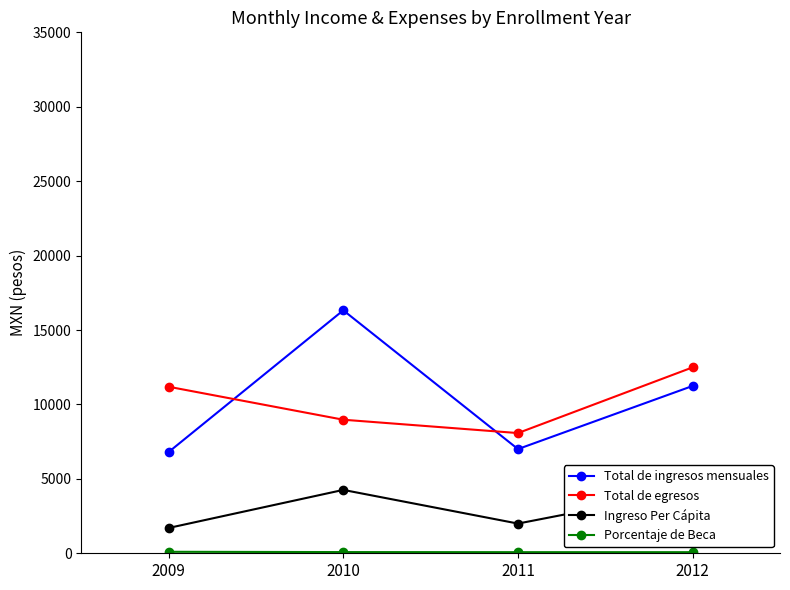

True or false: Total de ingresos mensuales has a value of 16323.5 at 2010.

True